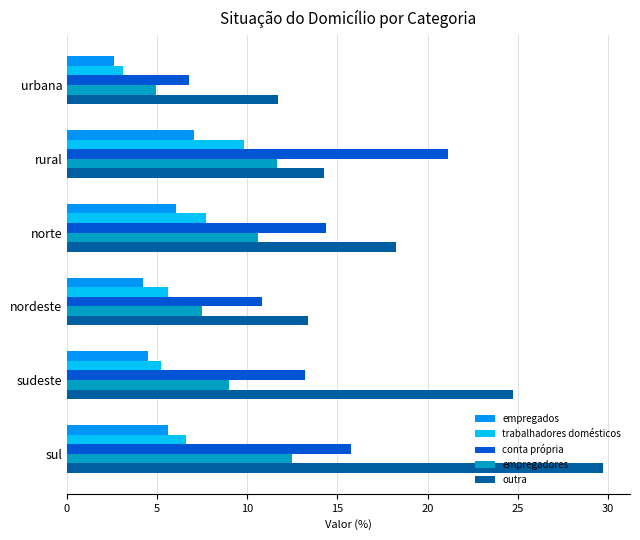

What is the lowest value of the trabalhadores domésticos series?

3.1